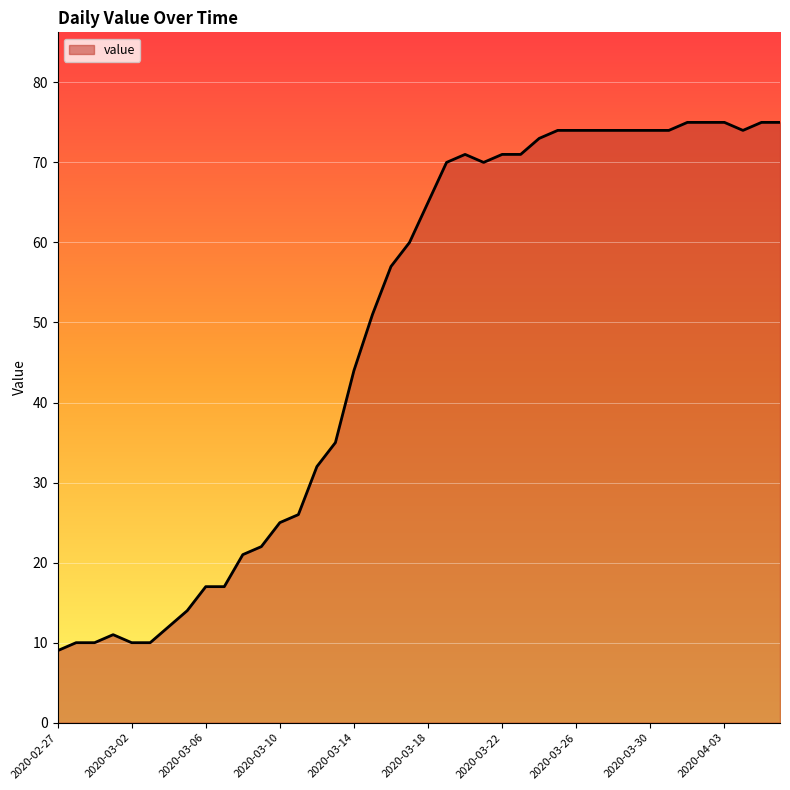

How many series are shown in this chart?

1